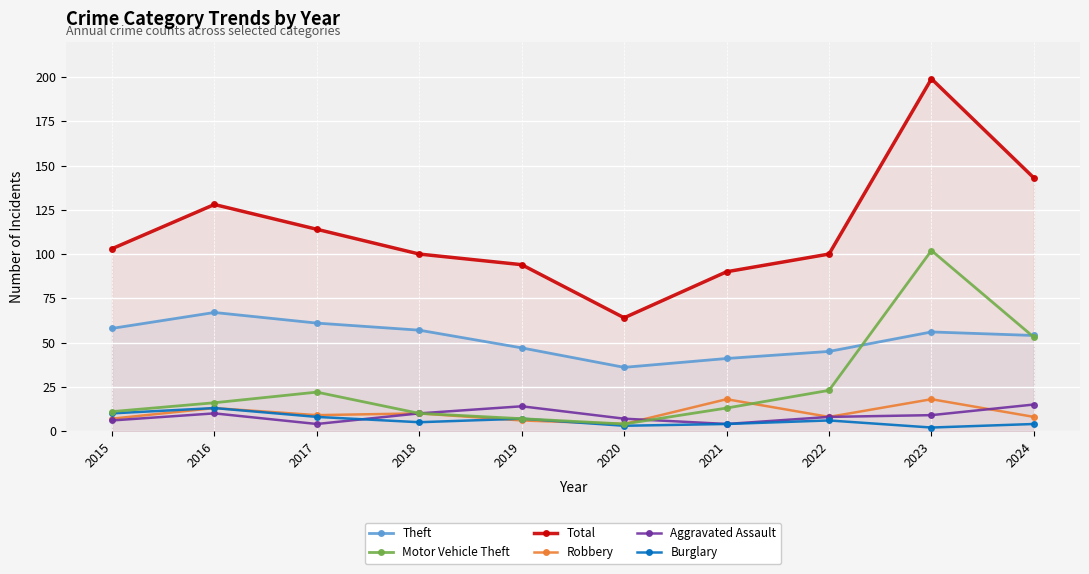

At which label is Total closest to 131?

2016